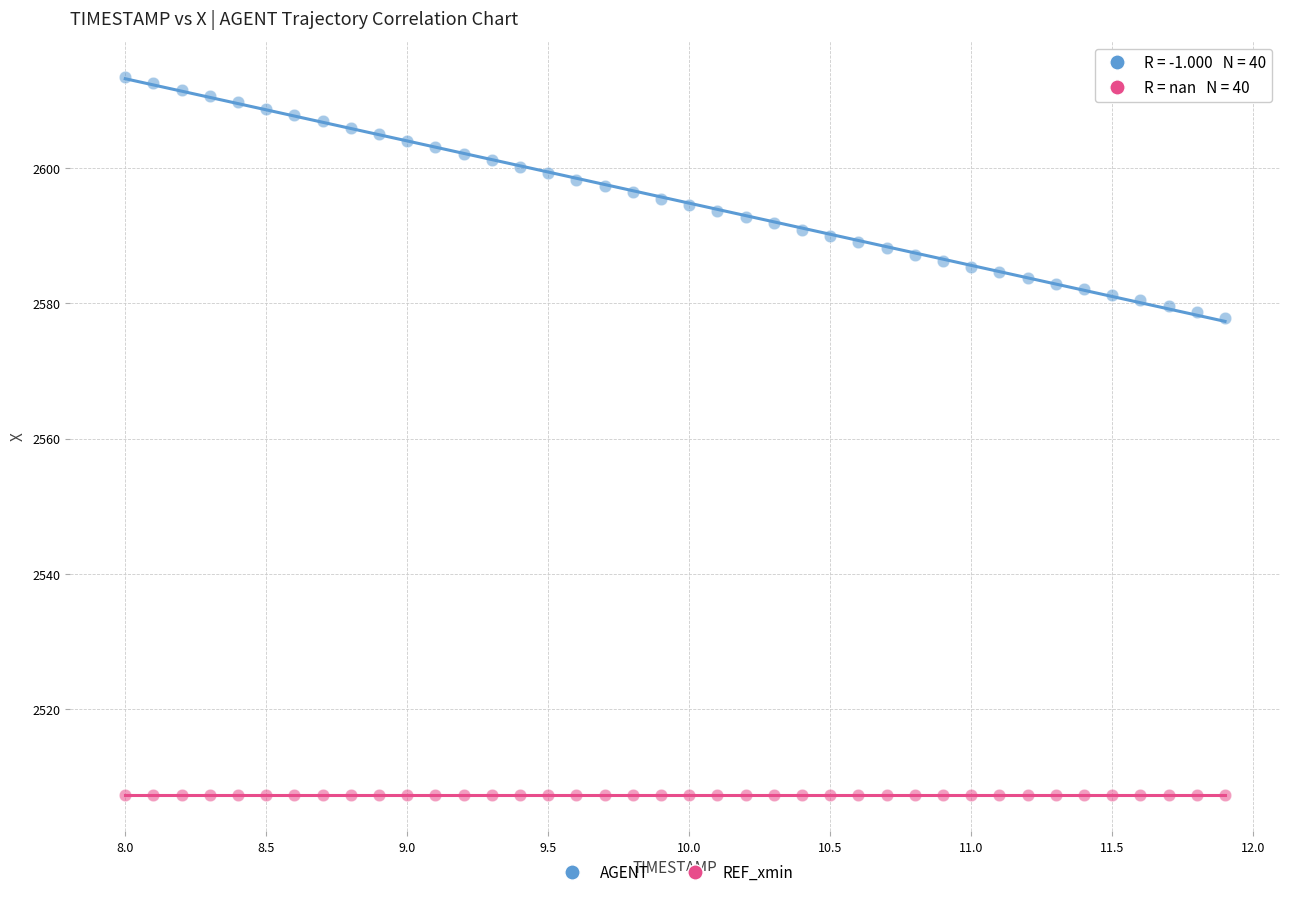

Which series contains the highest Y value?

AGENT